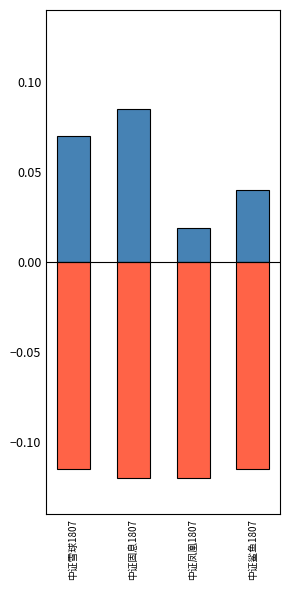

What is the label of the 3rd bar from the right?

中证固息1807